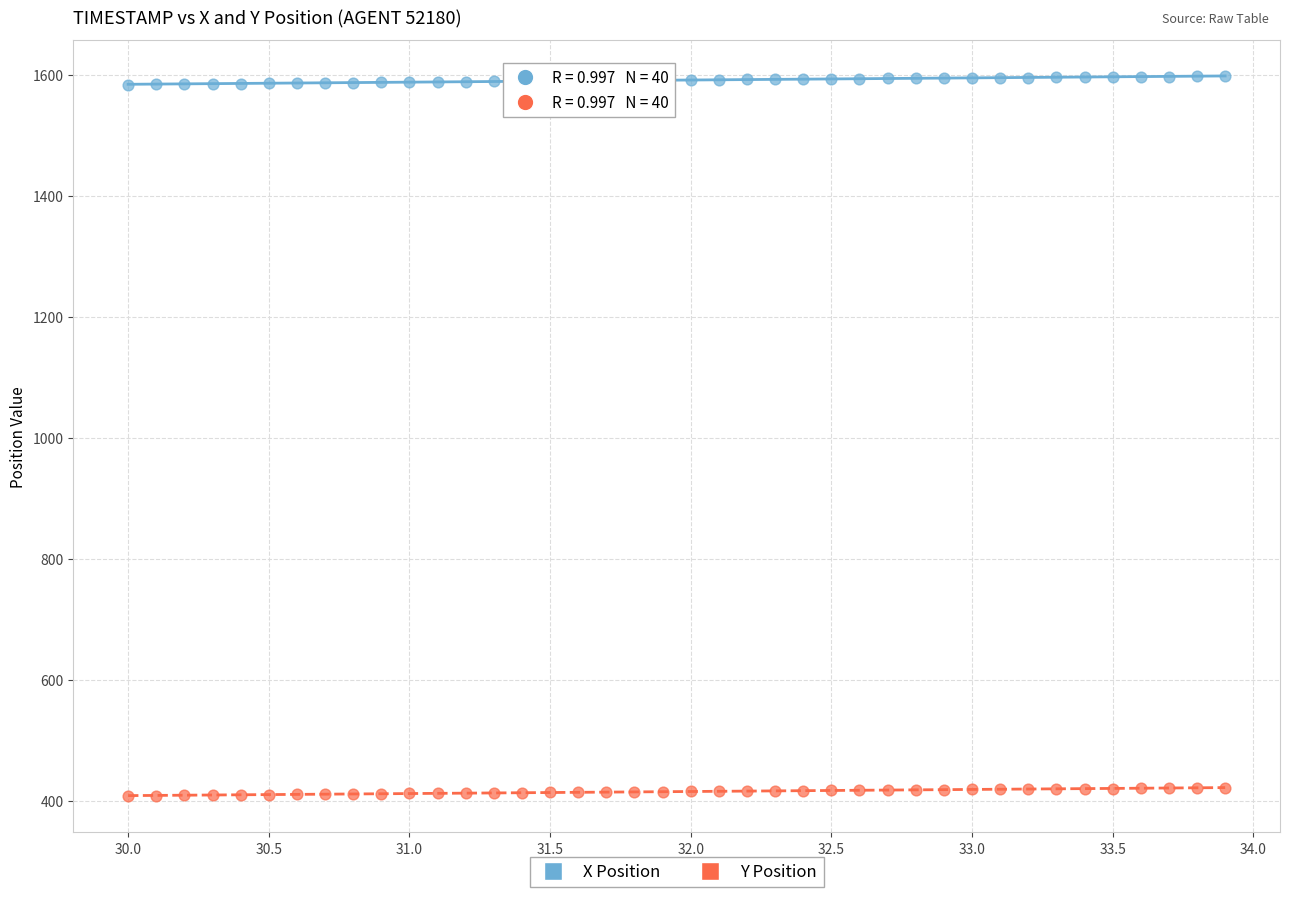

What is the X range (max minus min) for the scatter plot?

3.9